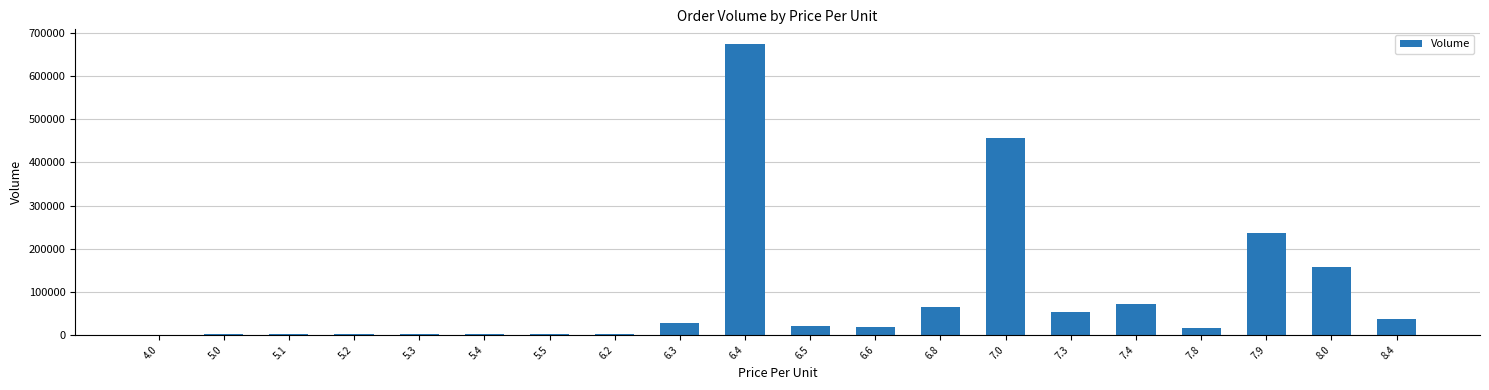

What is the maximum value shown in the chart?

675032